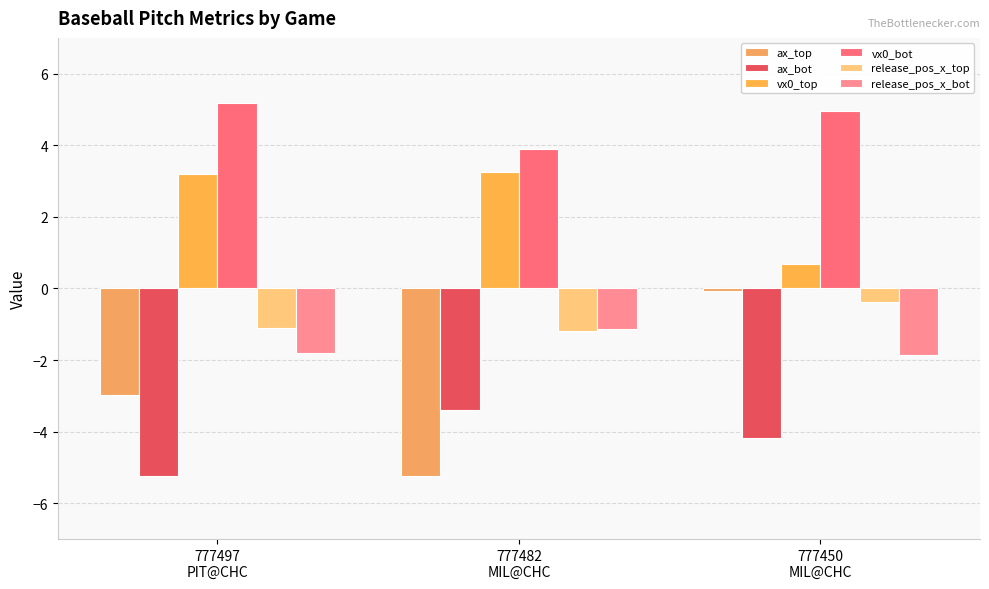

Where does the ax_top series first go above -2?

777450
MIL@CHC